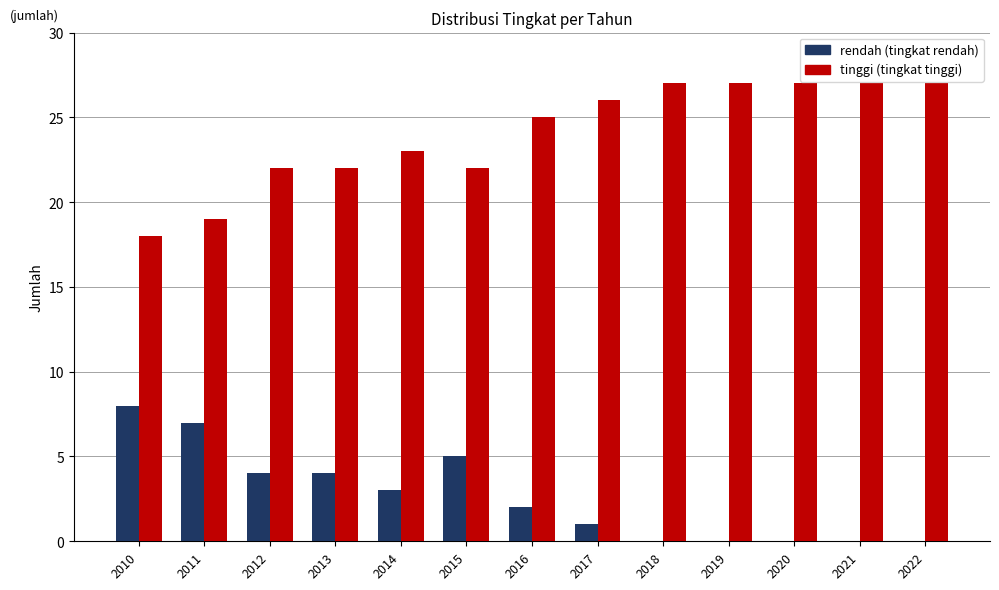

Count the number of categories in the chart.

13